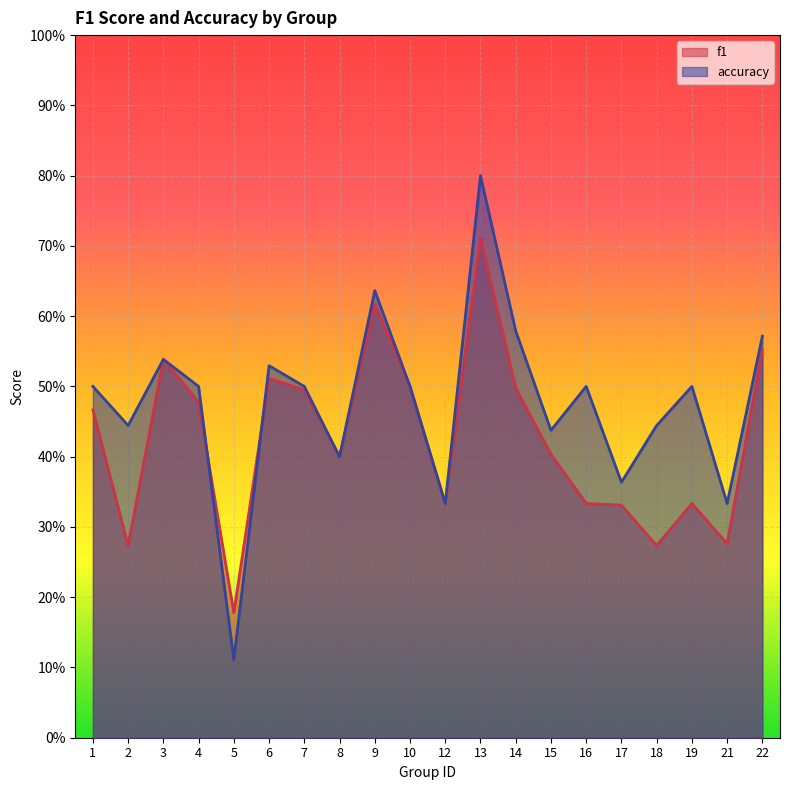

True or false: accuracy has a value of 0.4 at 18.

True